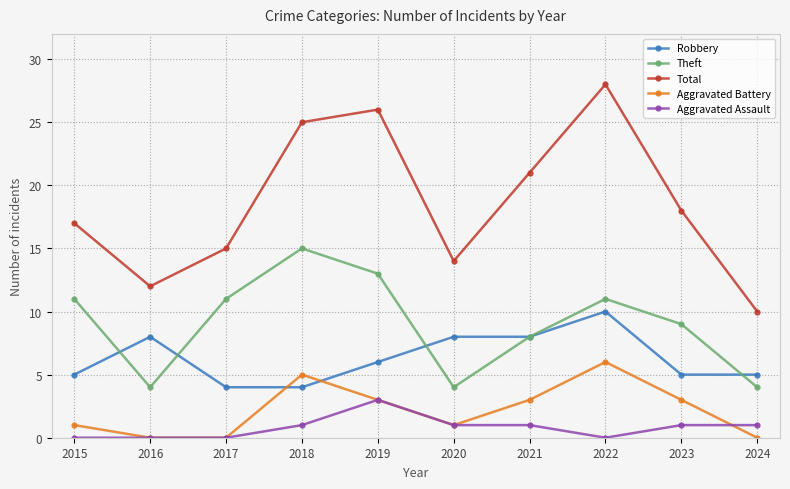

At which category does Total reach its first local peak?

2019